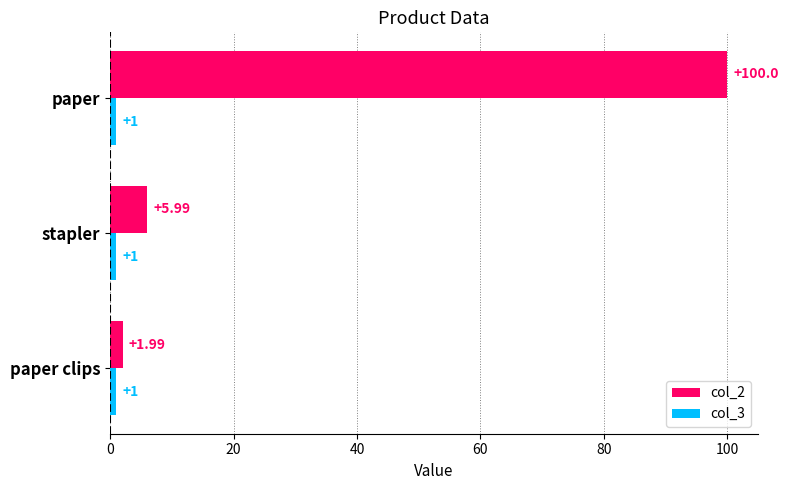

What is the difference between the second highest and minimum values in the col_2 series?

4.0